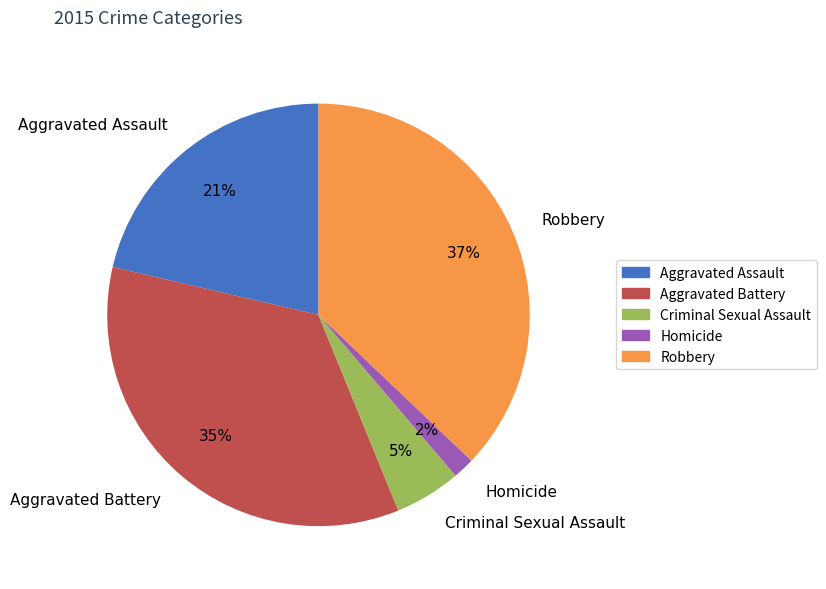

To the nearest percent, what is the combined percentage of Homicide and Aggravated Assault?

23%